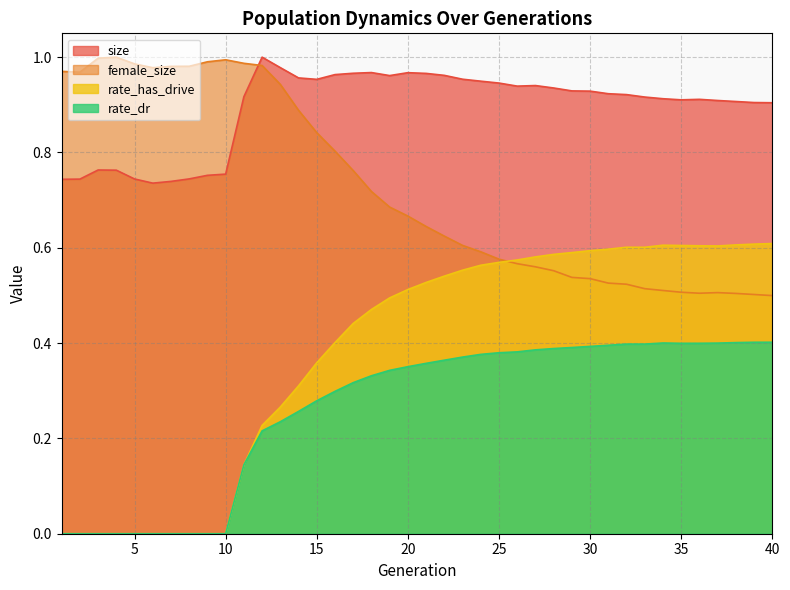

At which category is the sum across all series the highest?

20